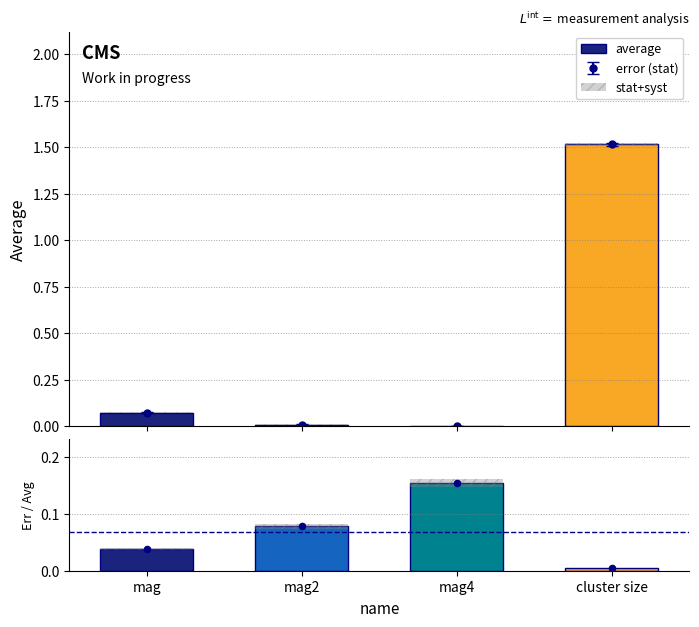

What is the total value across all series at mag4?

0.2